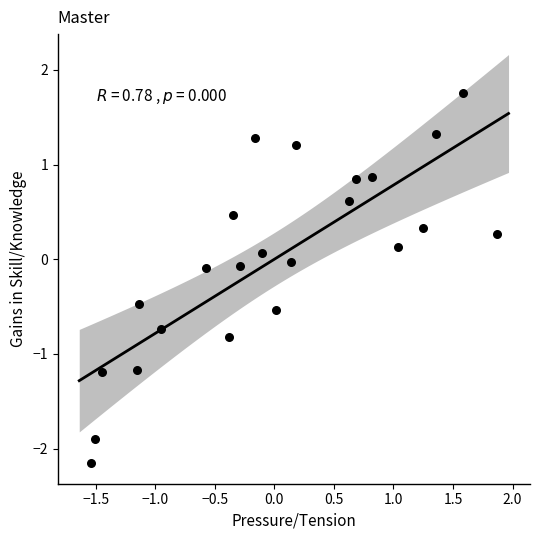

What is the range of Y values (max minus min)?

3.9